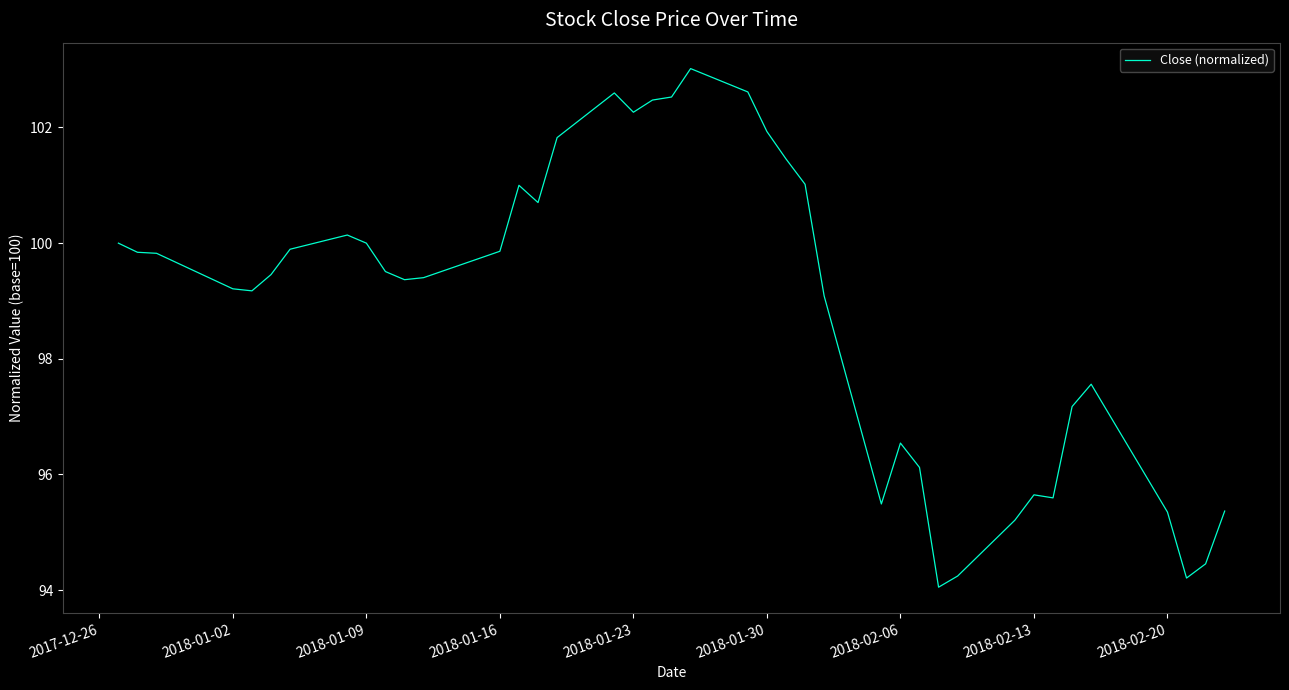

What is the maximum value shown in the chart?

103.0